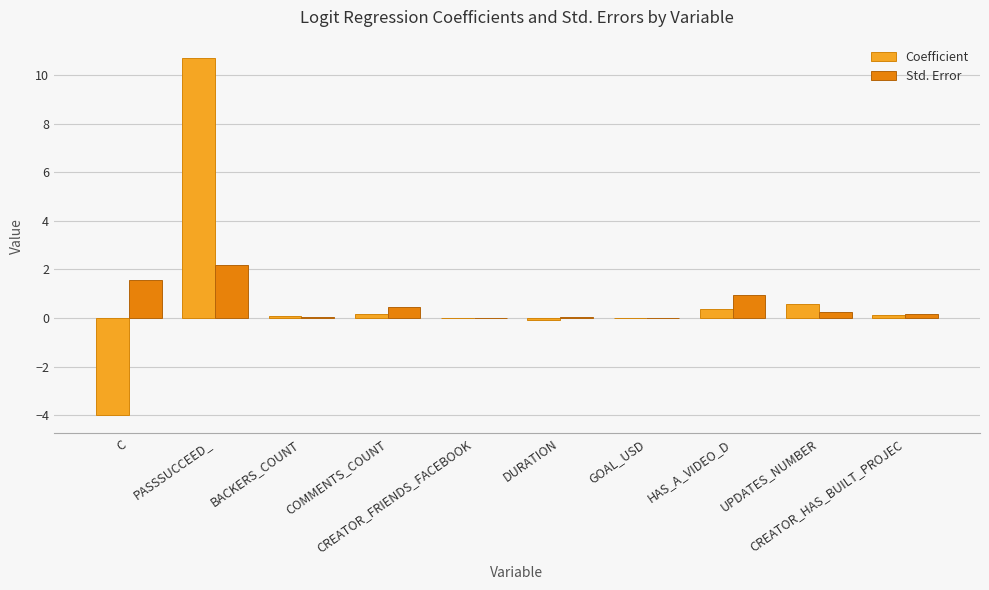

What is the sum of all Coefficient values?

8.0